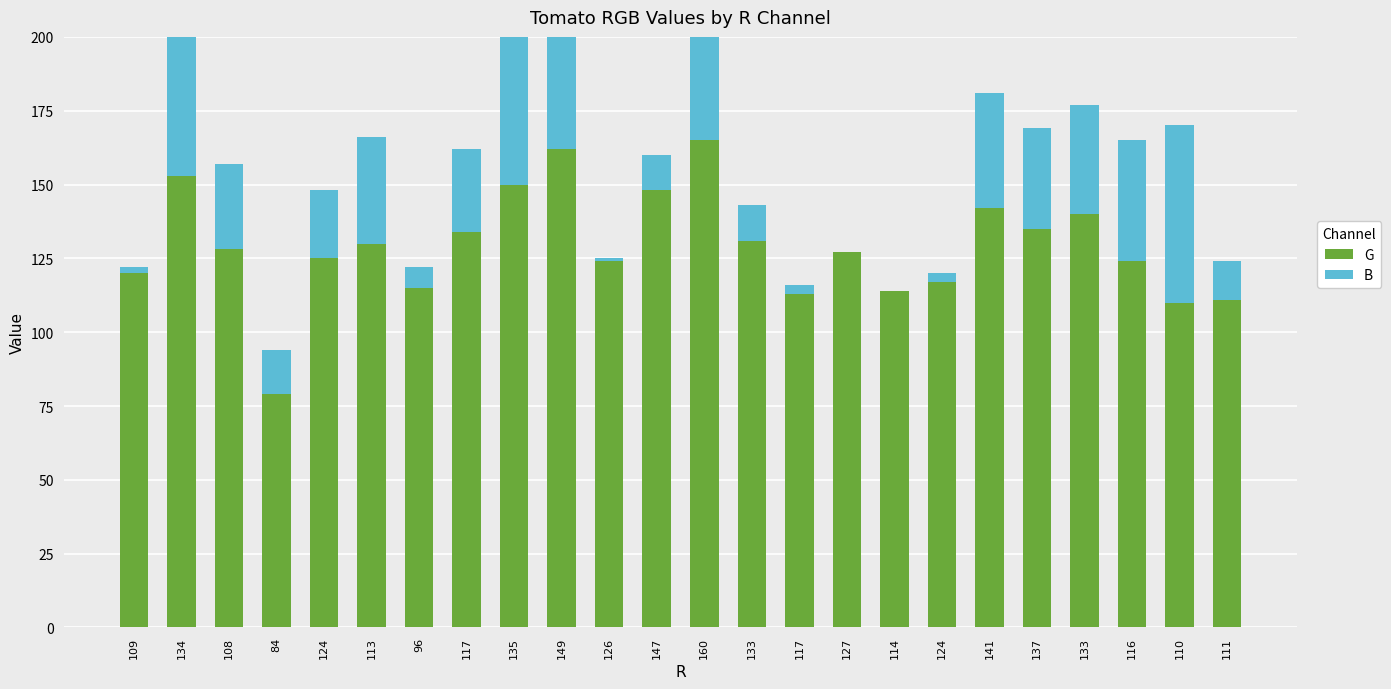

Reading left to right, extract all data points from this chart.

G: 120	153	128	79	125	130	115	134	150	162	124	148	165	131	113	127	114	117	142	135	140	124	110	111
B: 2	72	29	15	23	36	7	28	65	93	1	12	73	12	3	0	0	3	39	34	37	41	60	13